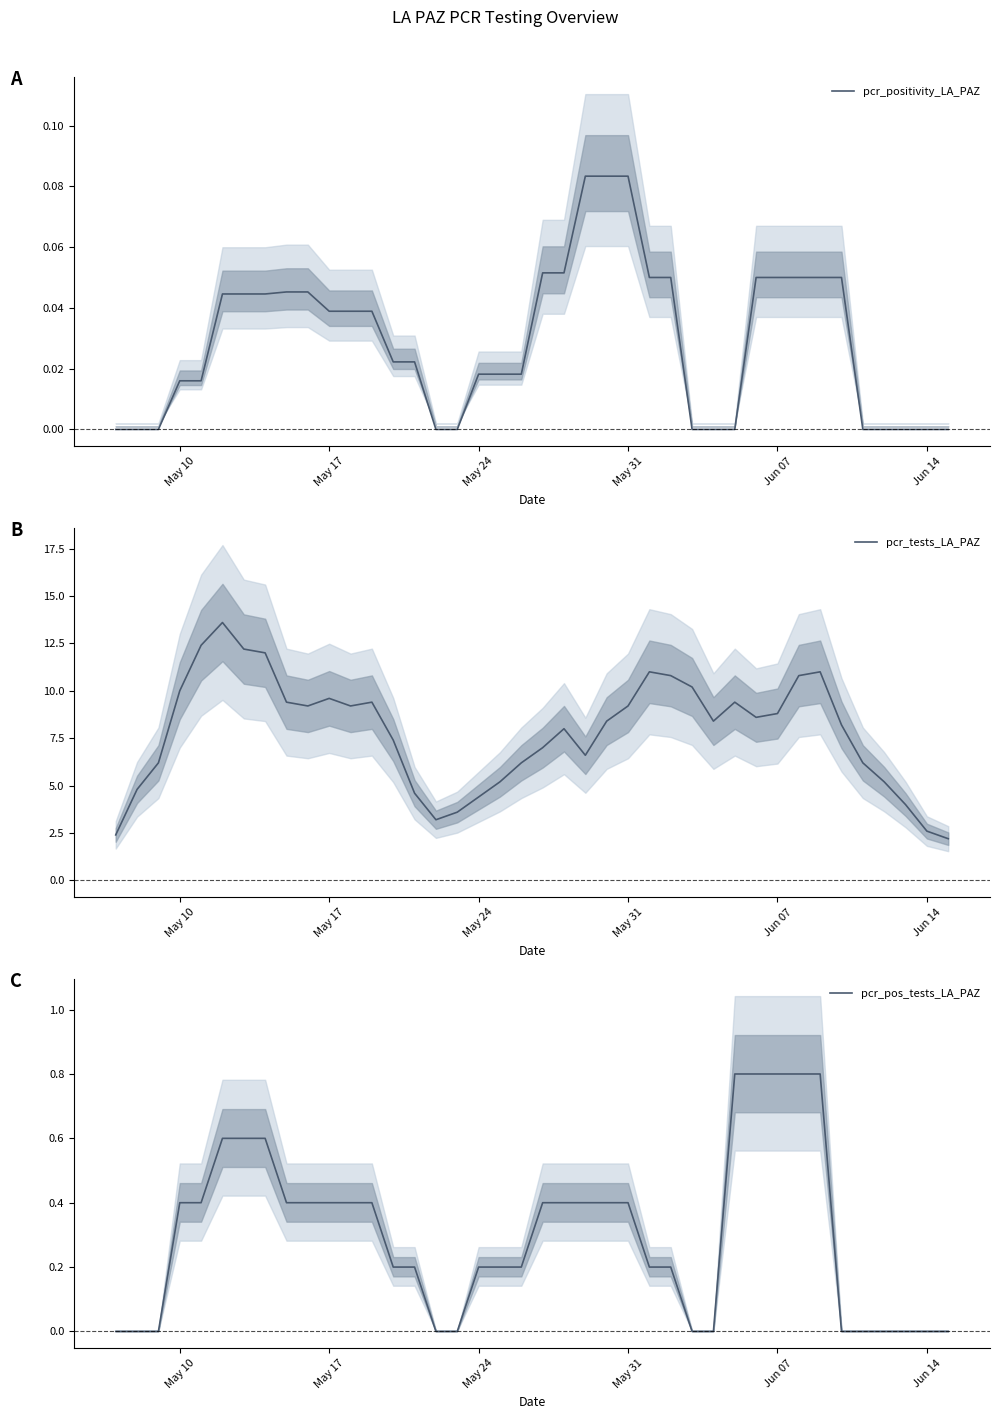

What is the lowest value of the pcr_tests_LA_PAZ series?

2.2